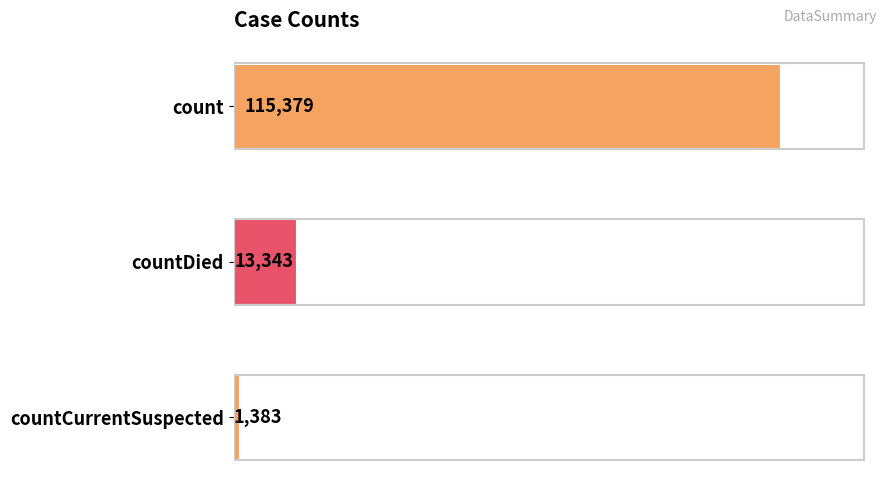

What is the label of the 1st bar from the bottom?

countCurrentSuspected